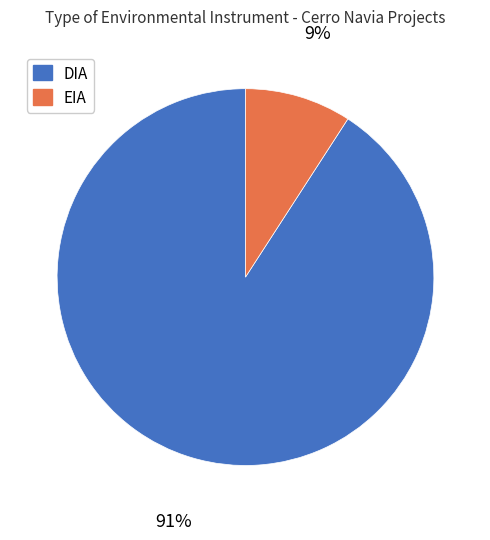

Is it true that EIA is 9% of the pie?

True